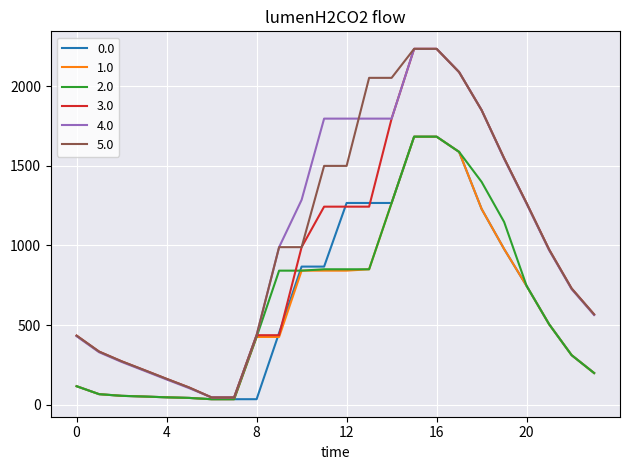

What is the highest value of the 4.0 series?

2236.0